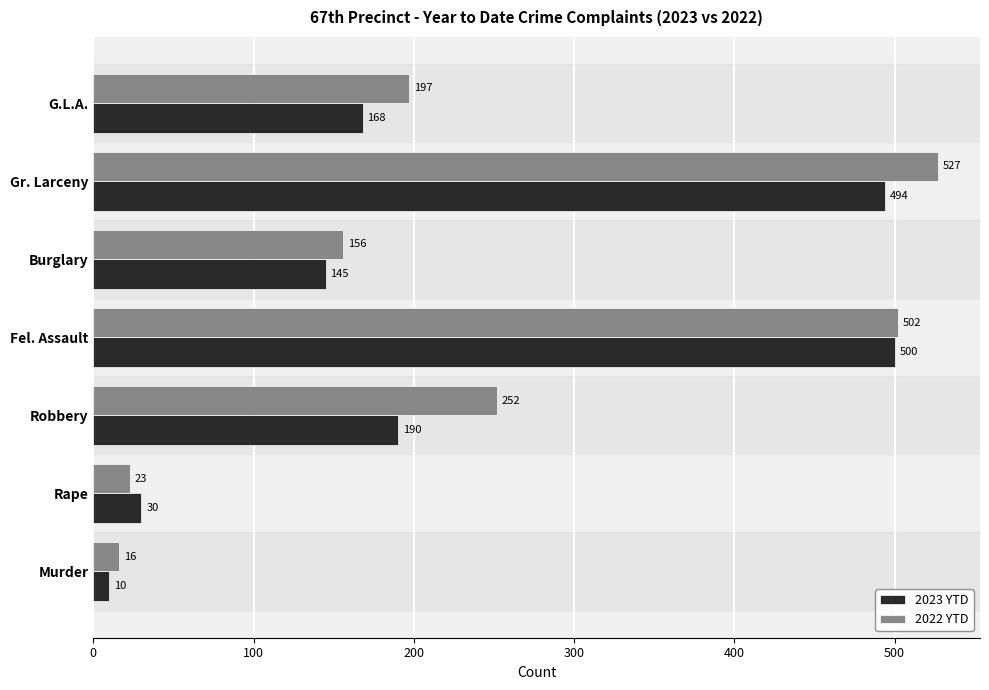

What value does the 2023 YTD series have at Robbery, to the nearest 5?

190